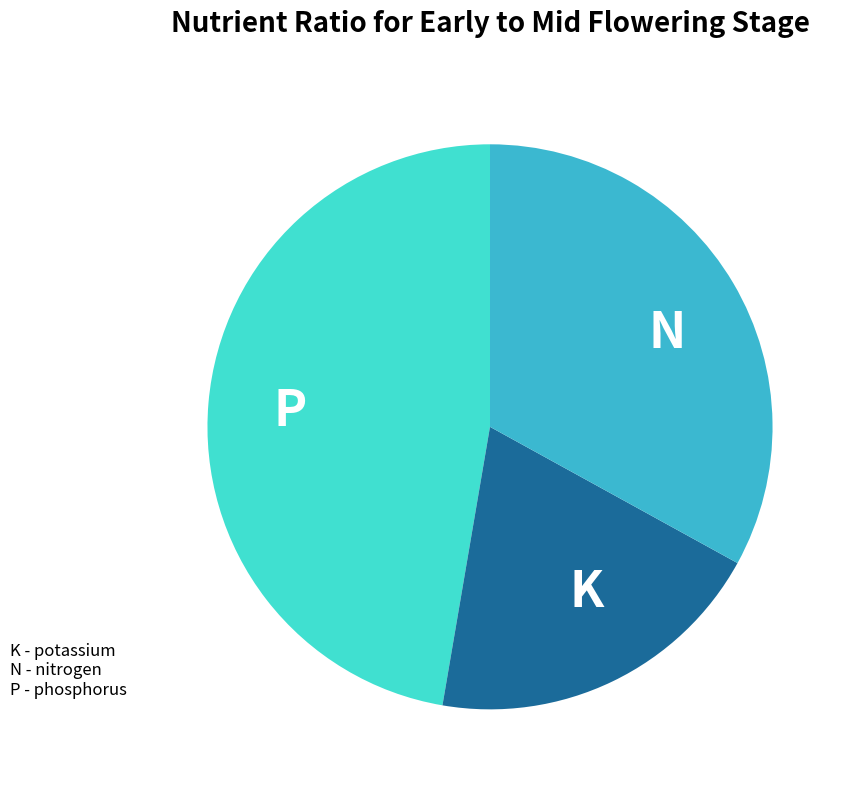

Which slice is the smallest?

K